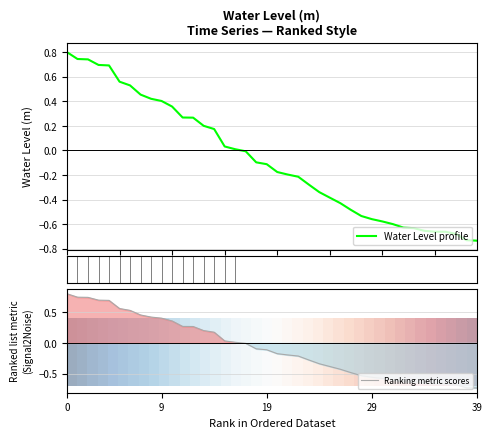

What is the maximum value for Ranking metric scores?

0.8